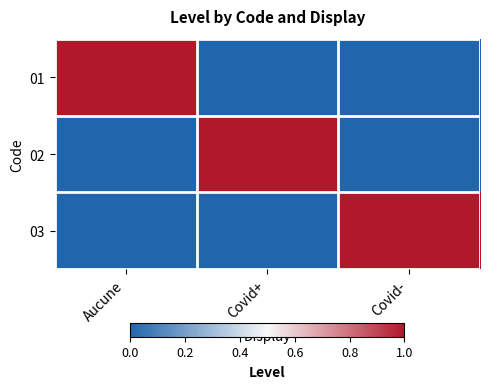

Which category has the lowest value across all series?

Covid+